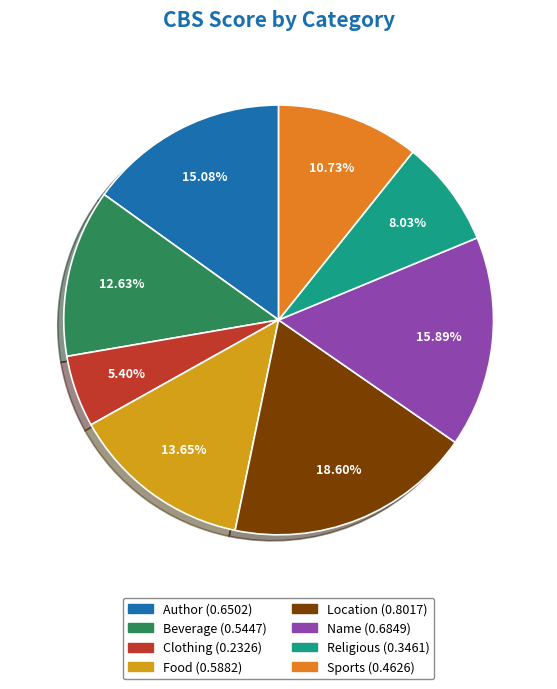

The Clothing slice represents 5% of the pie. True or false?

True